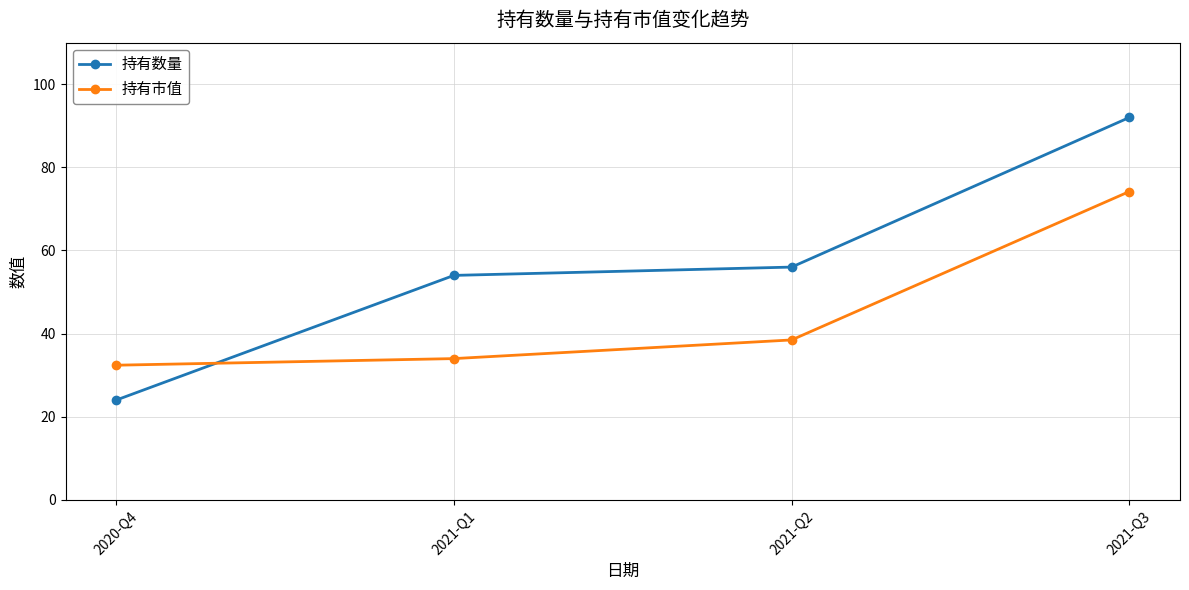

At how many categories does at least one series exceed 87?

1